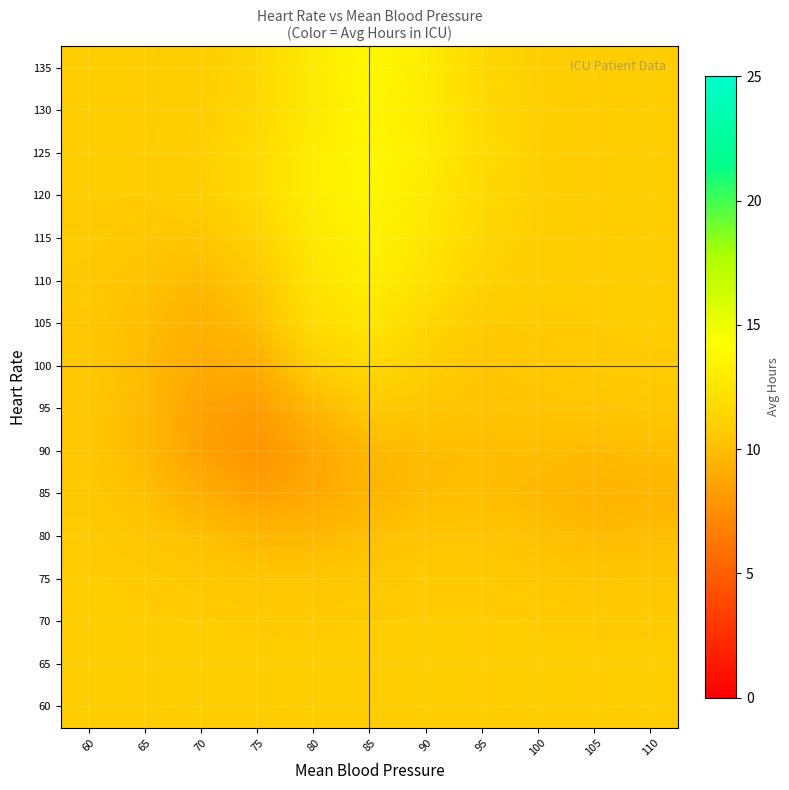

Reading right to left, transcribe all the data shown in this chart.

60: 110=10.8	105=10.8	100=10.8	95=10.8	90=10.8	85=10.8	80=10.8	75=10.8	70=10.8	65=10.8	60=10.8
65: 110=10.8	105=10.8	100=10.8	95=10.8	90=10.8	85=10.8	80=10.8	75=10.8	70=10.8	65=10.8	60=10.8
70: 110=10.7	105=10.7	100=10.7	95=10.8	90=10.8	85=10.7	80=10.7	75=10.7	70=10.7	65=10.8	60=10.8
75: 110=10.5	105=10.5	100=10.6	95=10.7	90=10.7	85=10.6	80=10.5	75=10.5	70=10.6	65=10.7	60=10.8
80: 110=10.0	105=9.9	100=10.1	95=10.4	90=10.4	85=10.1	80=9.7	75=9.7	70=10.1	65=10.5	60=10.7
85: 110=9.6	105=9.5	100=9.8	95=10.0	90=9.9	85=9.6	80=8.8	75=8.5	70=9.2	65=10.1	60=10.6
90: 110=10.0	105=9.9	100=10.0	95=10.0	90=9.9	85=9.7	80=8.8	75=7.9	70=8.5	65=9.8	60=10.5
95: 110=10.5	105=10.4	100=10.4	95=10.2	90=10.4	85=10.6	80=9.6	75=8.3	70=8.6	65=9.7	60=10.5
100: 110=10.7	105=10.7	100=10.6	95=10.4	90=10.9	85=11.6	80=10.9	75=9.2	70=9.0	65=9.9	60=10.5
105: 110=10.8	105=10.7	100=10.7	95=10.7	90=11.5	85=12.5	80=11.9	75=10.0	70=9.4	65=10.0	60=10.5
110: 110=10.8	105=10.8	100=10.8	95=11.2	90=12.2	85=13.1	80=12.4	75=10.6	70=9.8	65=10.2	60=10.6
115: 110=10.8	105=10.8	100=10.9	95=11.5	90=12.6	85=13.4	80=12.7	75=11.2	70=10.4	65=10.5	60=10.7
120: 110=10.8	105=10.8	100=11.0	95=11.7	90=12.8	85=13.7	80=13.1	75=11.8	70=10.9	65=10.7	60=10.8
125: 110=10.8	105=10.8	100=11.0	95=11.8	90=13.0	85=13.7	80=13.1	75=11.8	70=11.0	65=10.8	60=10.8
130: 110=10.8	105=10.8	100=11.0	95=11.7	90=13.0	85=13.6	80=12.8	75=11.6	70=10.9	65=10.8	60=10.8
135: 110=10.8	105=10.8	100=10.9	95=11.6	90=13.0	85=13.8	80=12.9	75=11.5	70=10.9	65=10.8	60=10.8